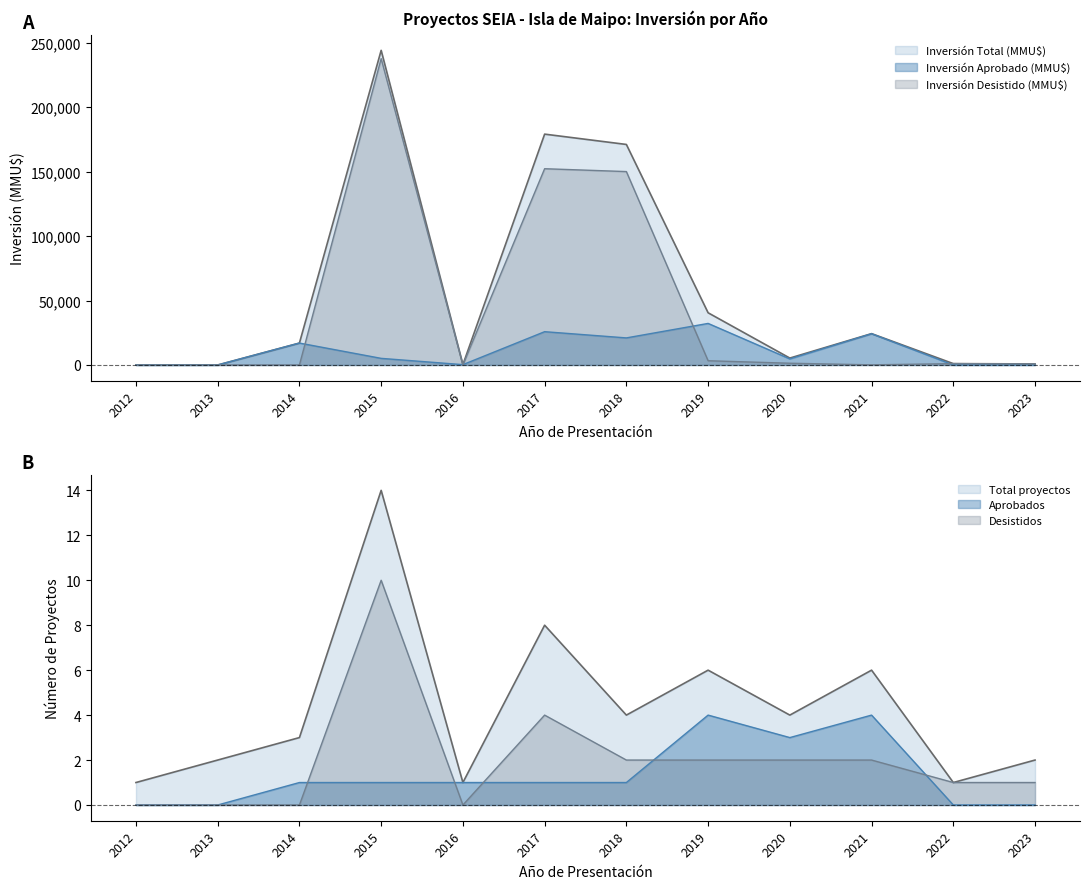

True or false: Inversión Desistido (MMU$) and Inversión Total (MMU$) intersect in this chart.

False